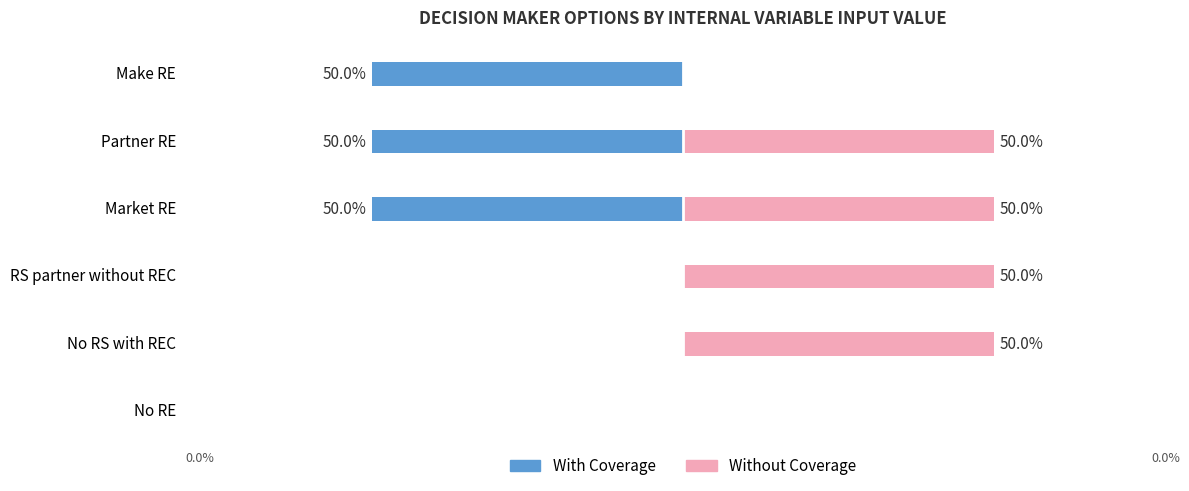

The With Coverage series shows -0.8 at Market RE. True or false?

False